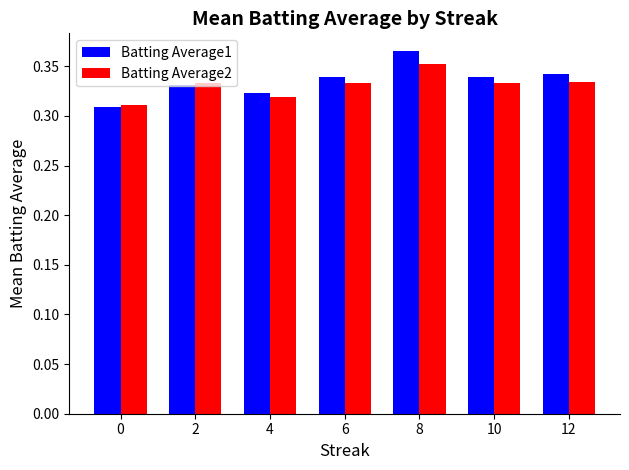

How many categories are shown in the chart?

7